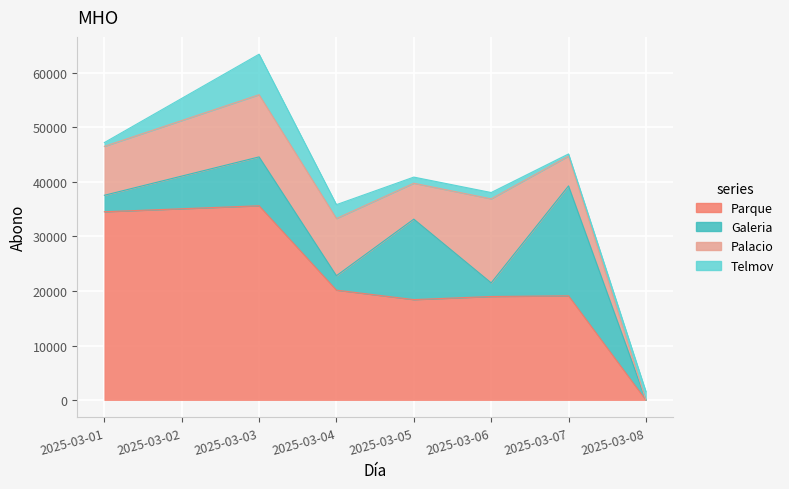

How many series are shown in this chart?

4